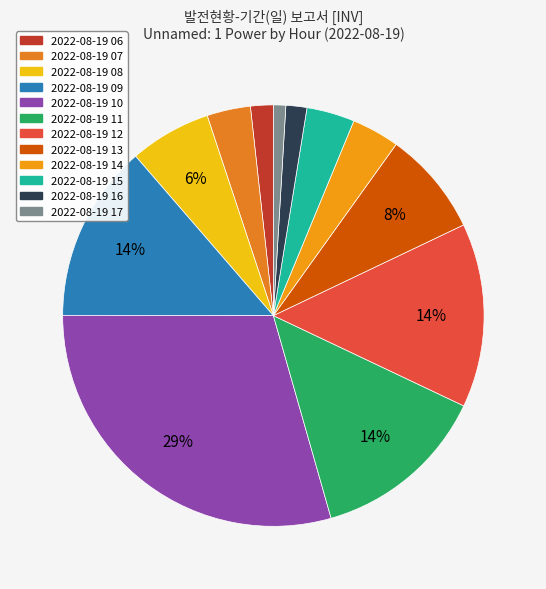

Is it true that 2022-08-19 08 is 6% of the pie?

True